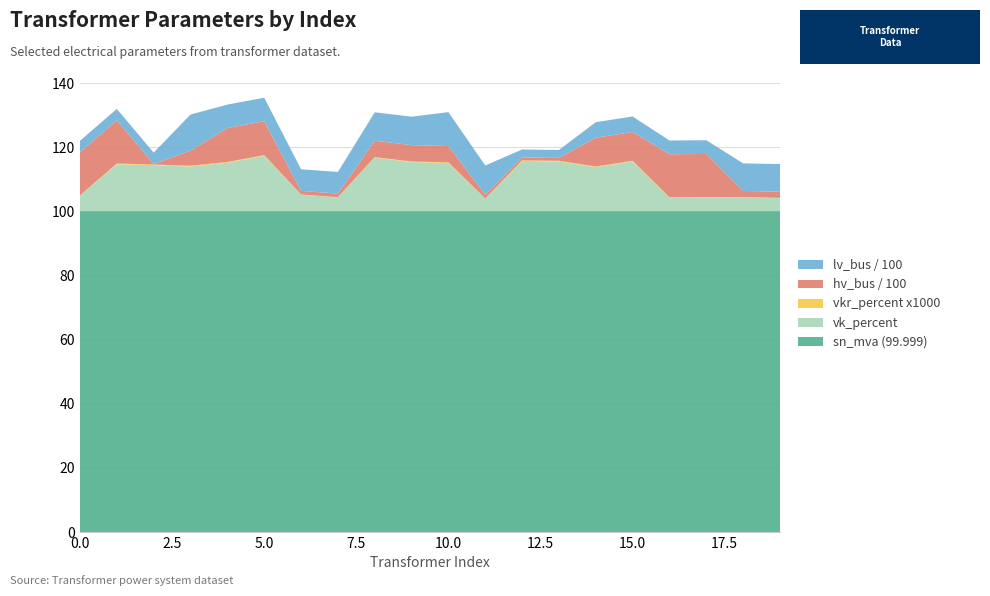

Reading right to left, transcribe all the data shown in this chart.

sn_mva (99.999): 100.0	100.0	100.0	100.0	100.0	100.0	100.0	100.0	100.0	100.0	100.0	100.0	100.0	100.0	100.0	100.0	100.0	100.0	100.0	100.0
vk_percent: 4.1	4.4	4.4	4.3	15.6	13.8	15.6	15.7	3.9	15.1	15.4	16.7	4.3	5.2	17.3	15.2	14.0	14.4	14.7	4.9
vkr_percent x1000: 0.1	0.1	0.1	0.1	0.2	0.2	0.2	0.2	0.1	0.2	0.2	0.2	0.1	0.1	0.2	0.2	0.2	0.2	0.2	0.1
hv_bus / 100: 1.9	1.9	13.4	13.4	9.0	9.0	0.9	0.9	1.2	5.1	5.1	5.1	1.1	1.1	10.6	10.6	4.7	0.1	13.5	13.5
lv_bus / 100: 8.6	8.6	4.3	4.3	4.8	4.8	2.5	2.5	9.1	10.6	8.9	8.9	6.8	6.8	7.3	7.3	11.3	3.5	3.5	3.5